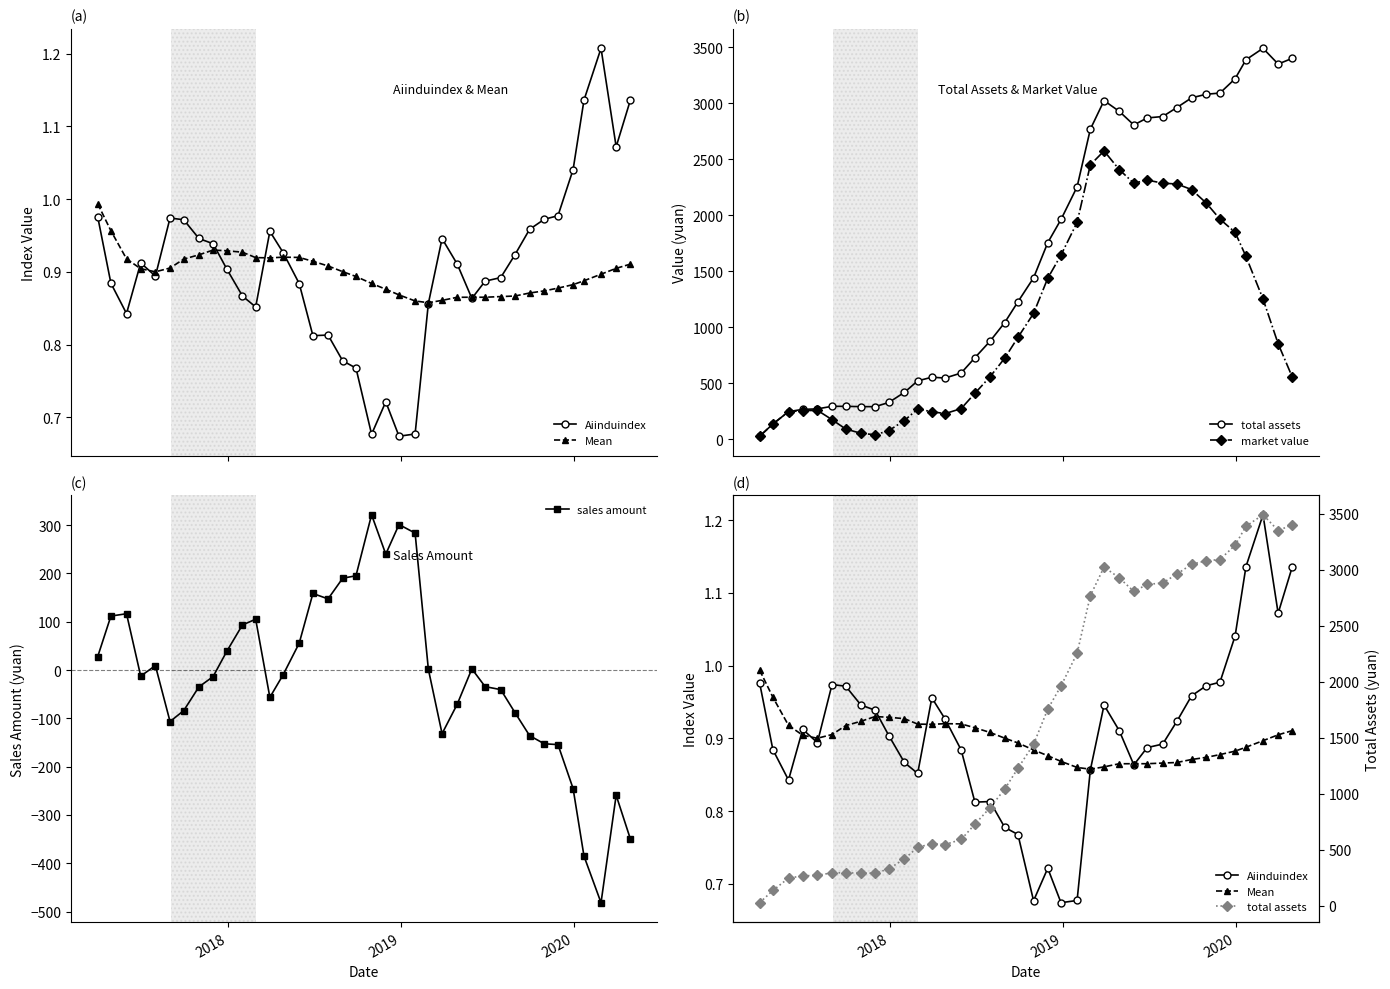

What is the sum of all market value values?

40330.8